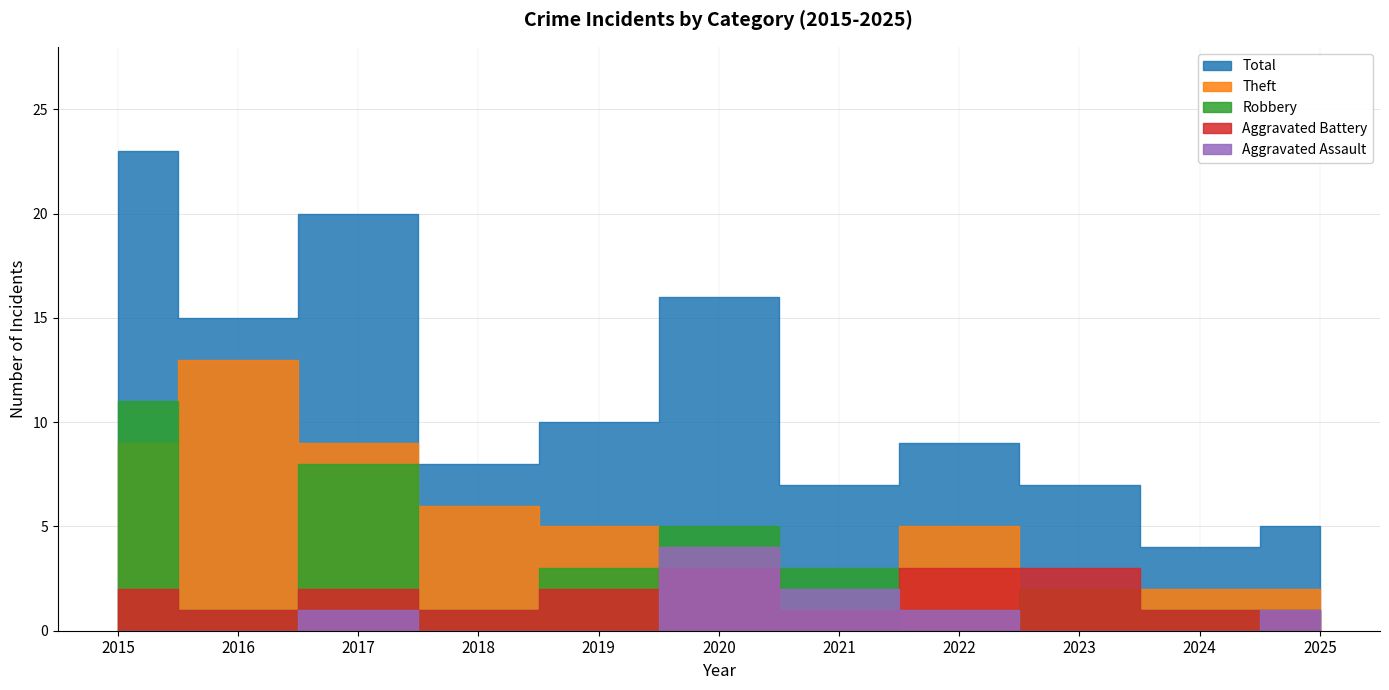

True or false: Theft and Total cross at least once.

False